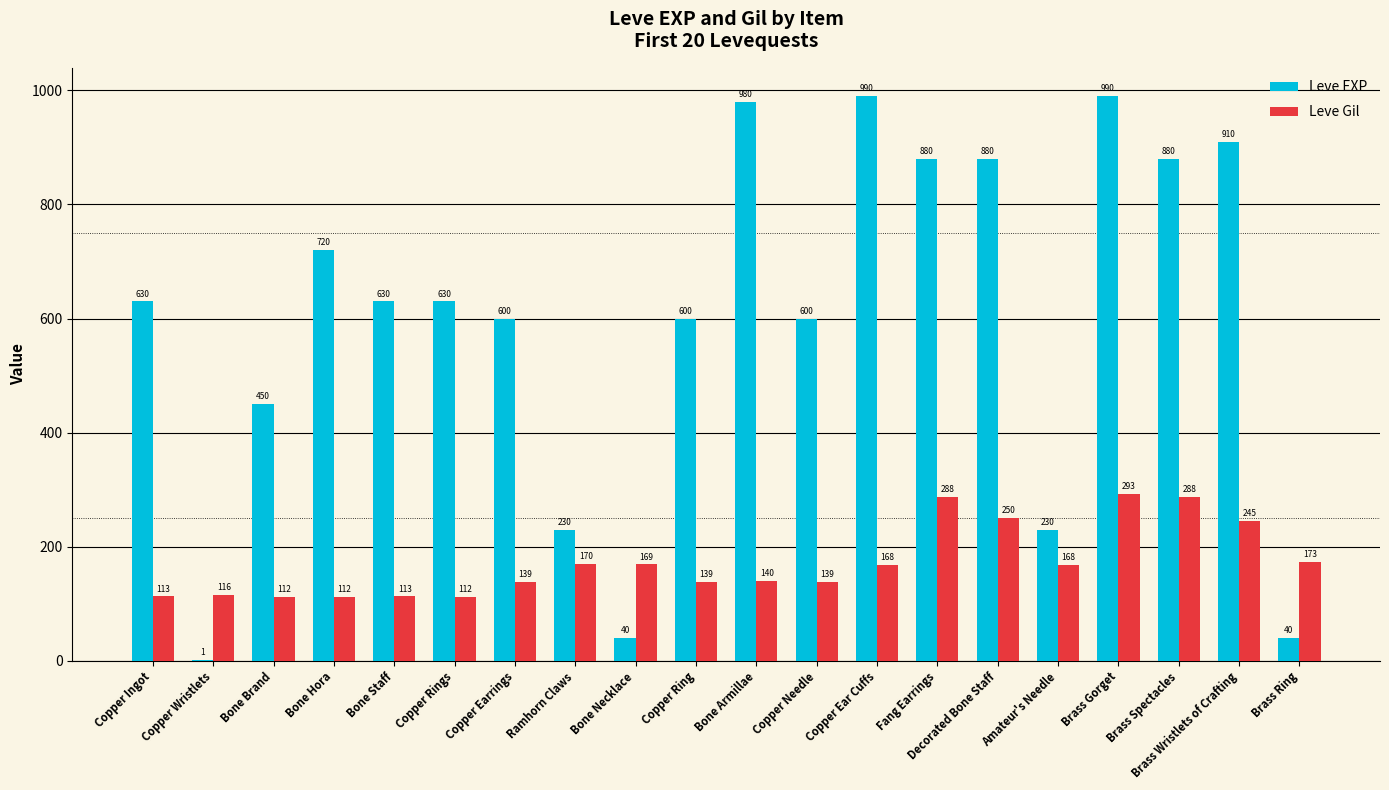

Are the bars grouped side by side (vs. stacked)?

Yes